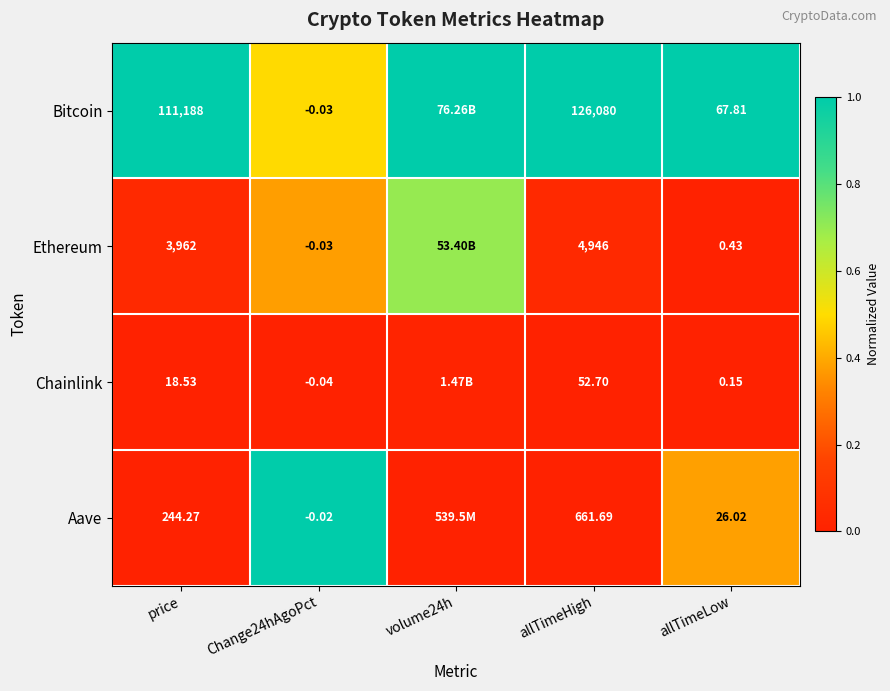

Between Change24hAgoPct and allTimeHigh, which series saw the biggest shift?

Bitcoin